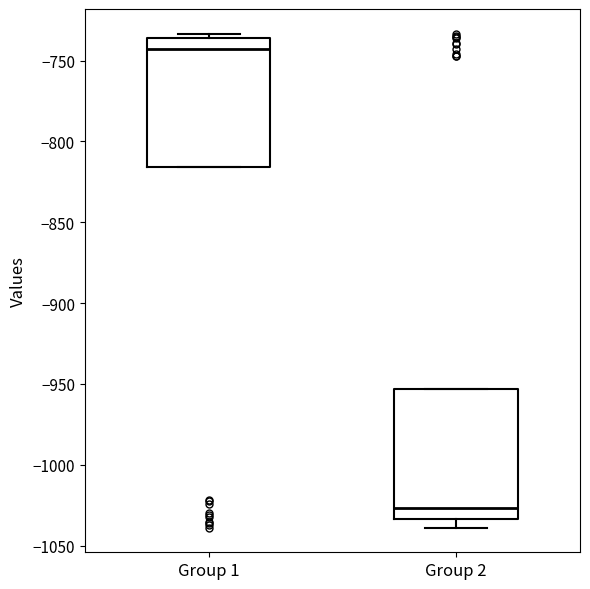

Reading left to right, read every box against the y-axis: the position of its median line, the range the box covers, and the ends of its whiskers. The values are not printed on the chart, so give them approximately, as read against the axis.

Group 1: median -745, box -815 to -735, whiskers -815 to -735 (just above the box's upper edge)
Group 2: median -1025, box -1035 to -955, whiskers -1040 to -955